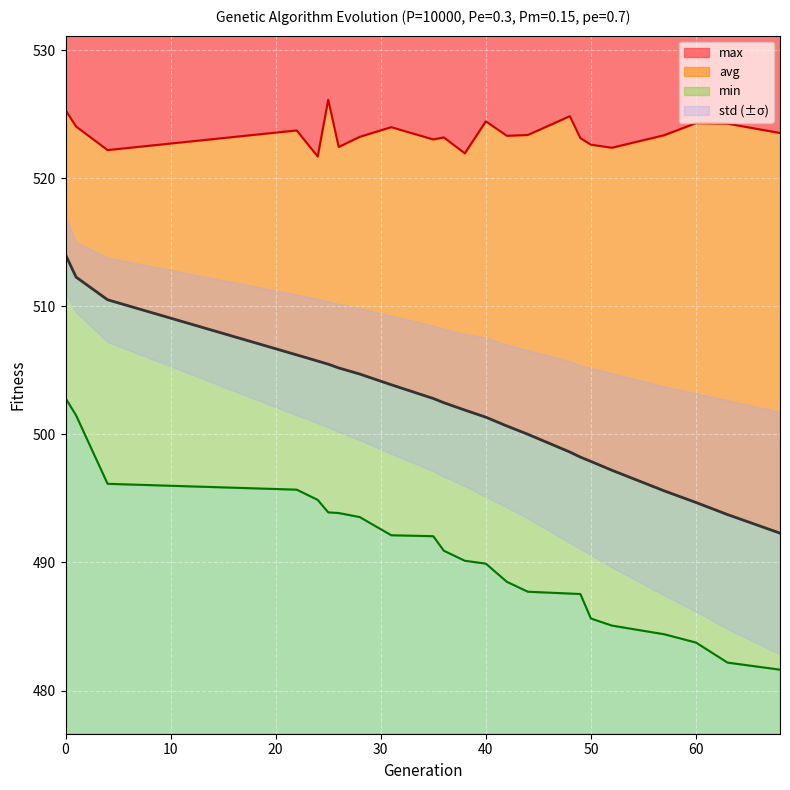

What is the value of the min point at the 8th from the left?

493.5